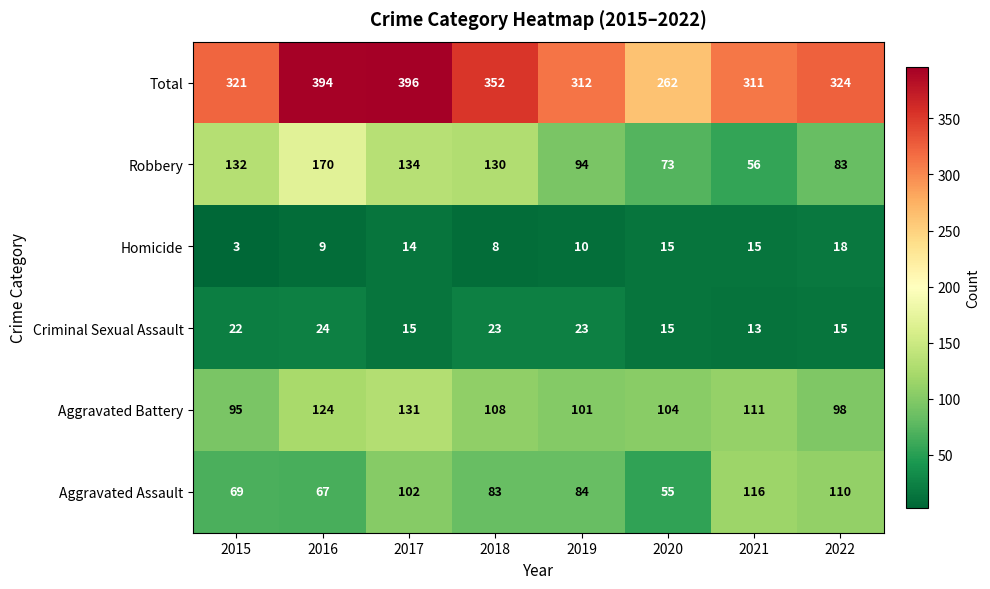

At which category is the sum across all series the highest?

2017